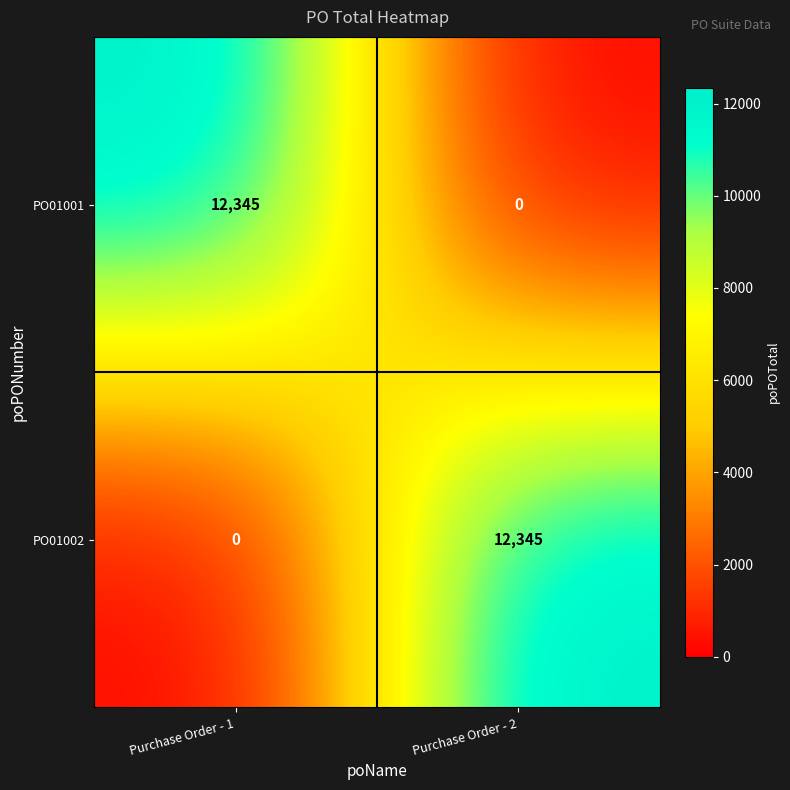

Reading right to left, extract all data points from this chart.

PO01001: Purchase Order - 2=0	Purchase Order - 1=12345
PO01002: Purchase Order - 2=12345	Purchase Order - 1=0